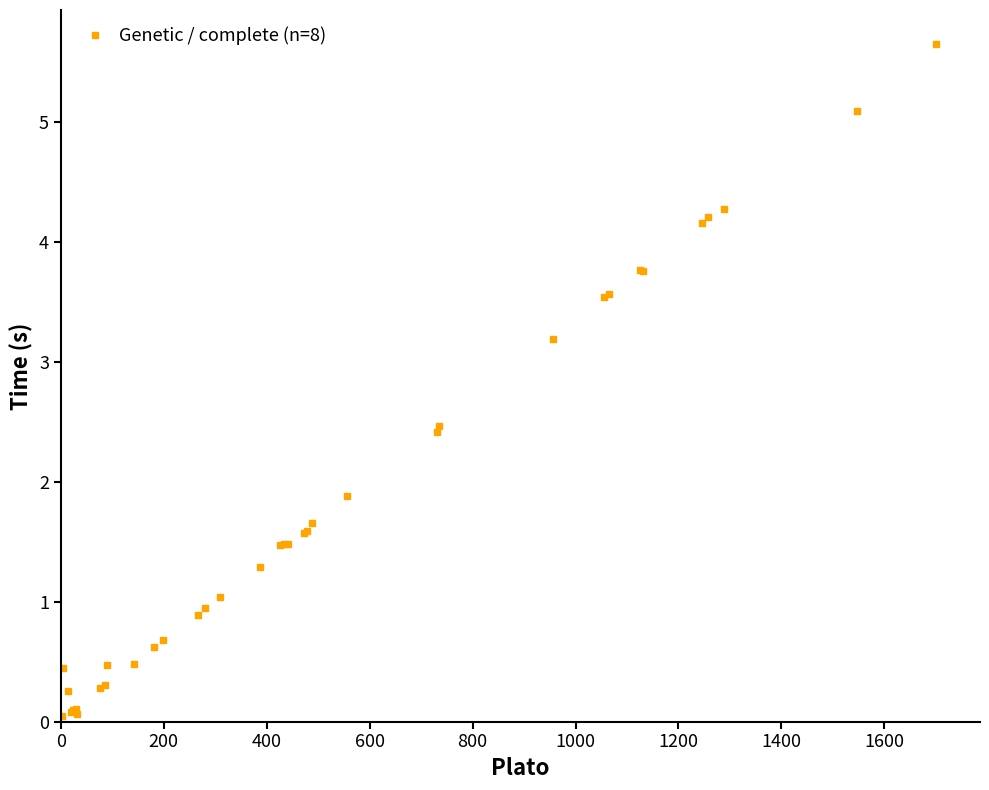

What is the difference between the maximum and minimum values?

5.6